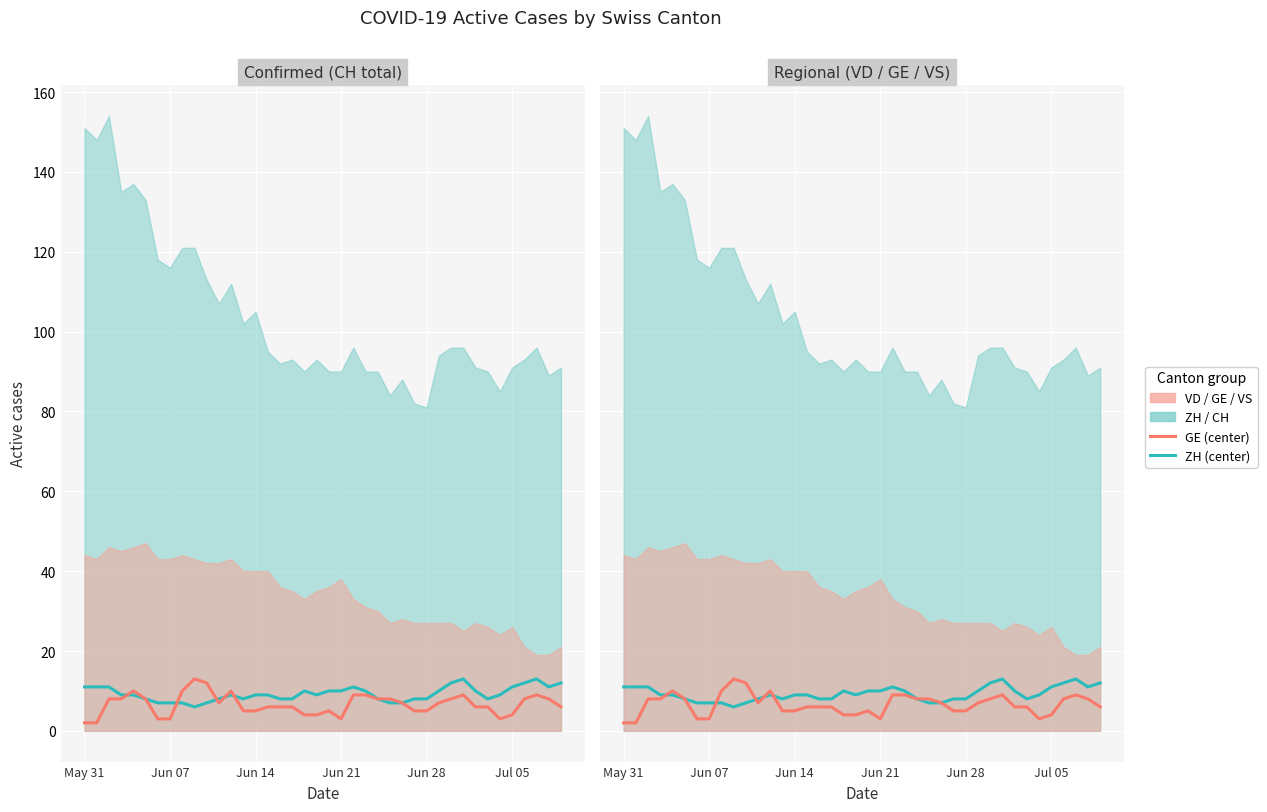

How many values in the GE series exceed 7?

17